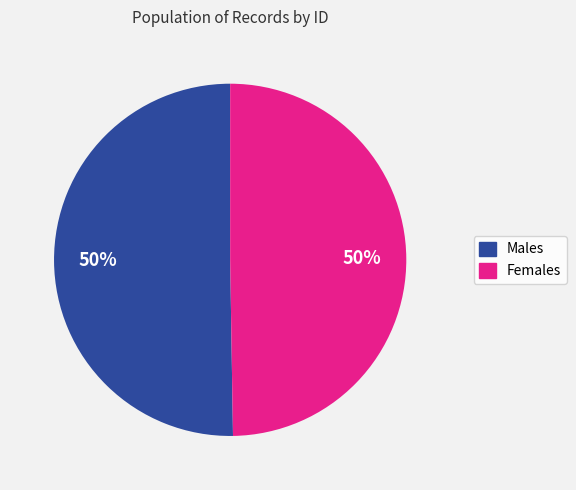

To the nearest percent, what is the average slice percentage?

50%